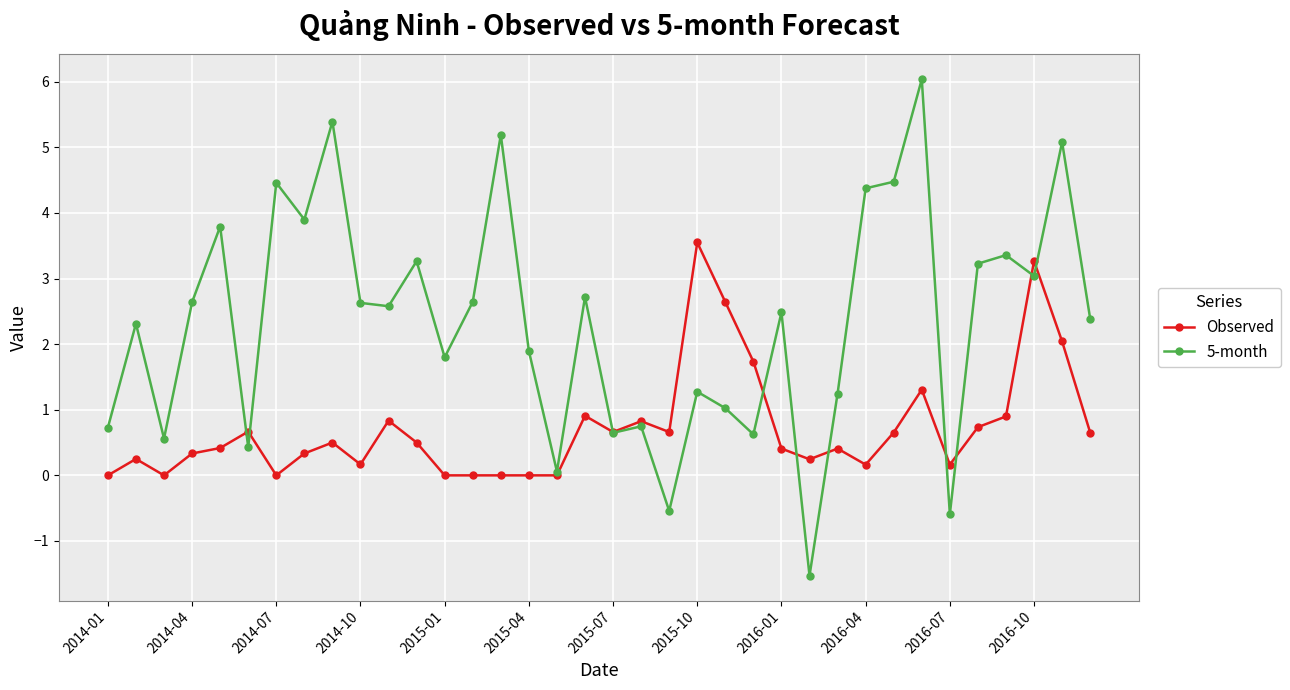

Which series has the largest total across all categories?

5-month